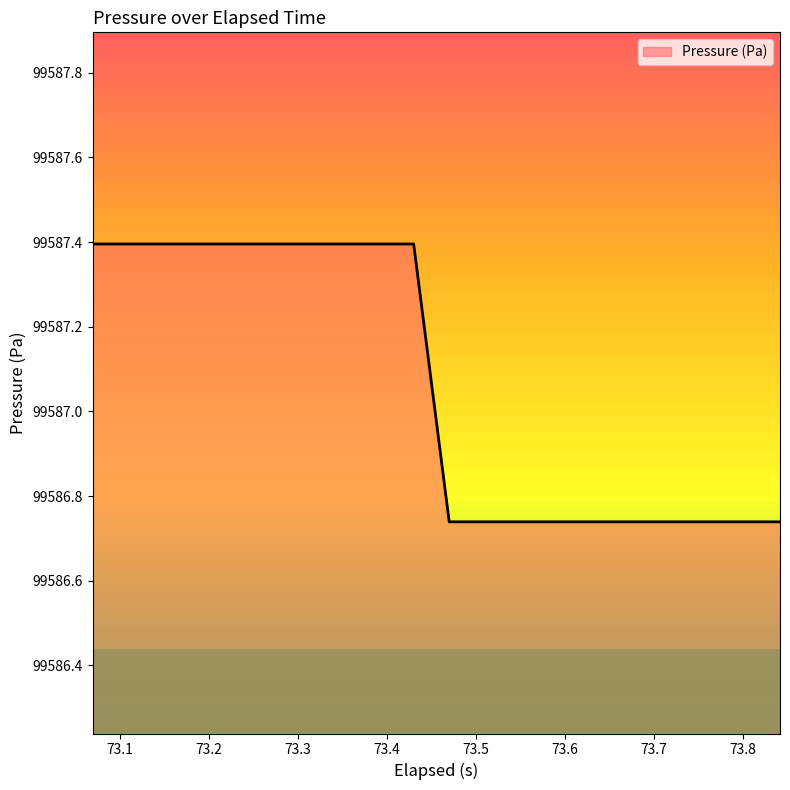

What is the greatest value displayed?

99587.4